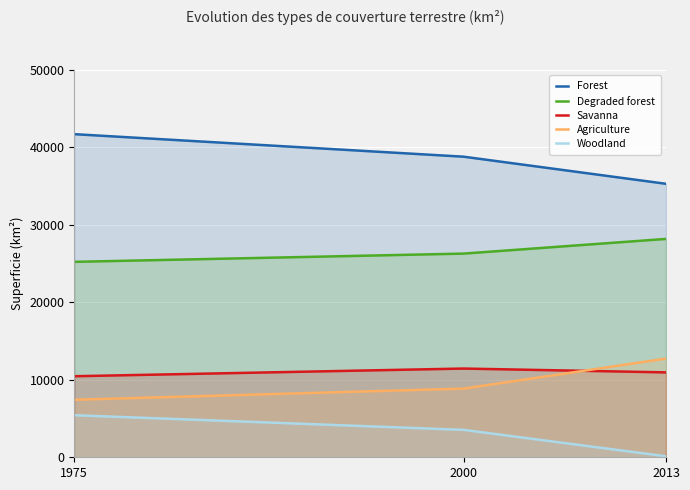

Is the value of Agriculture at 2000 greater than the value of Savanna at 2000?

No